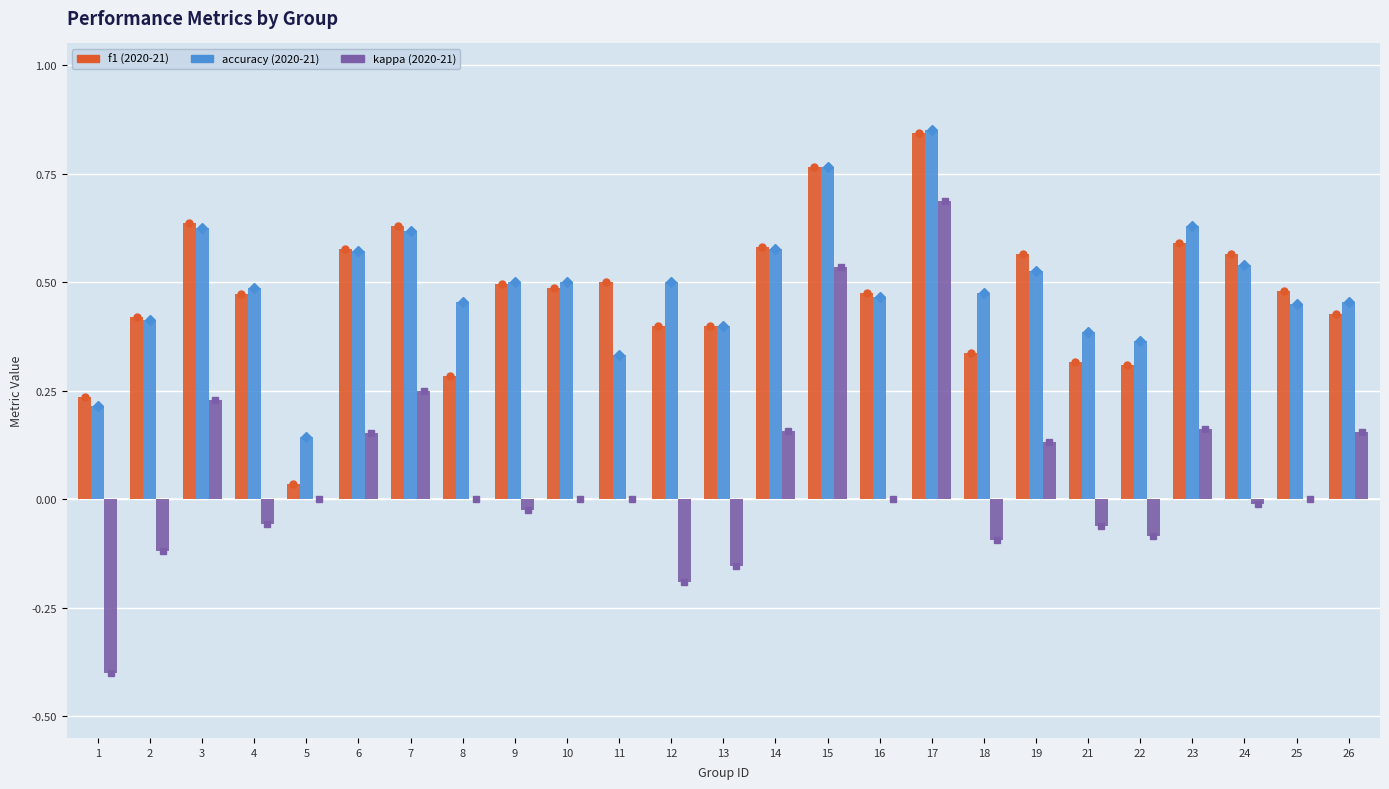

At which category is the sum across all series the highest?

17